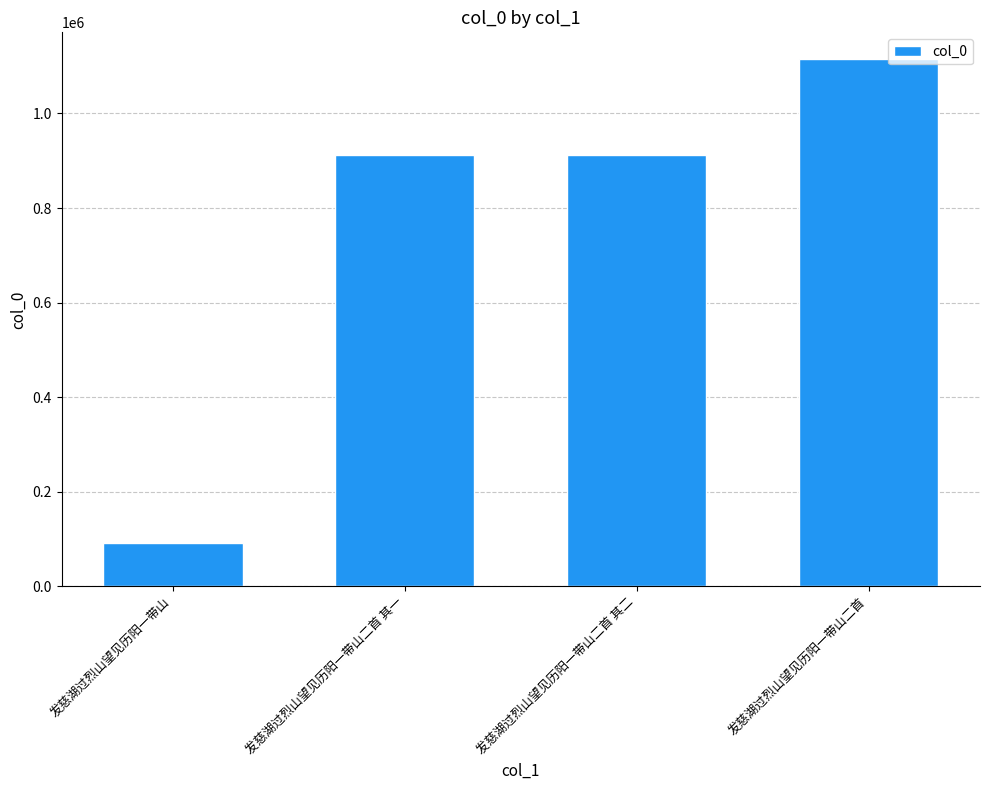

What is the maximum value shown in the chart?

1115739